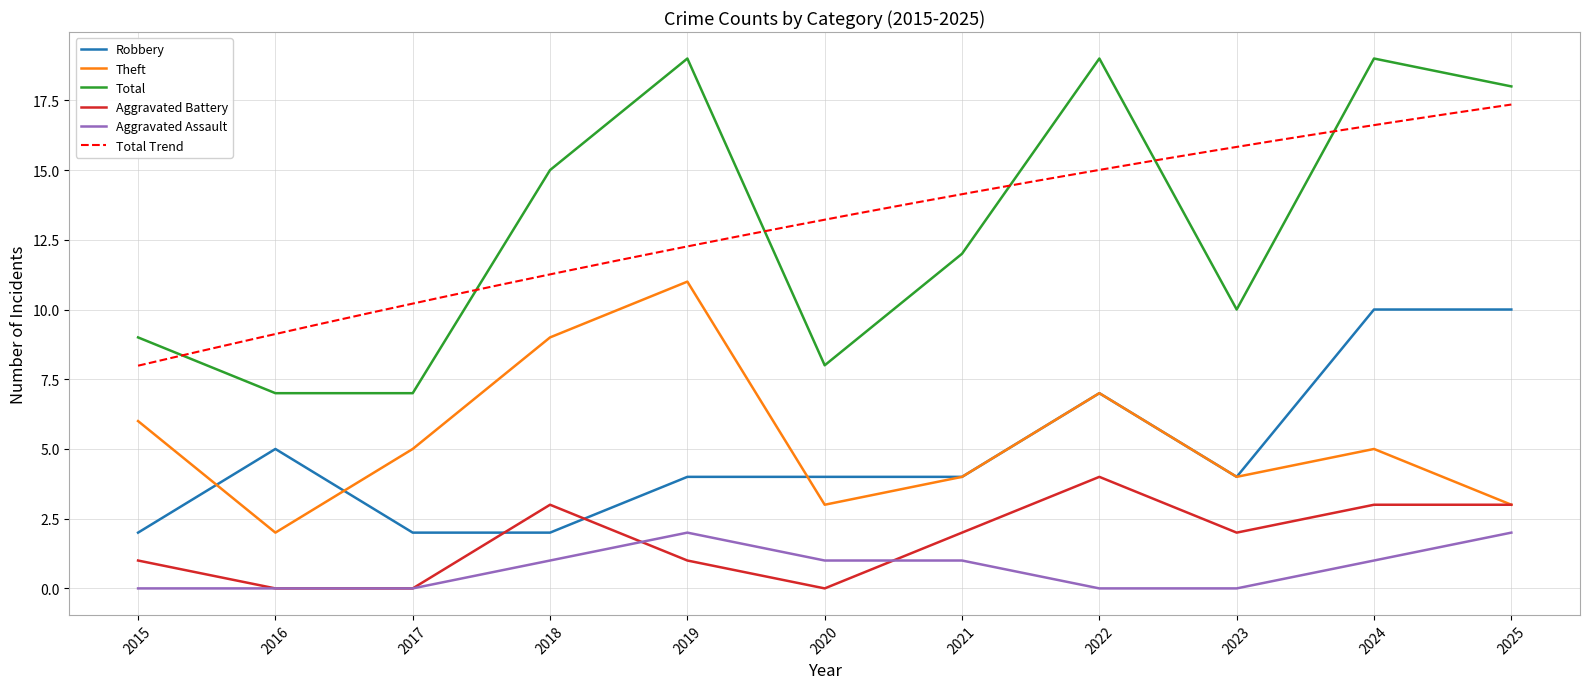

Rank the series at 2022 from highest to lowest value.

Total, Robbery, Theft, Aggravated Battery, Aggravated Assault